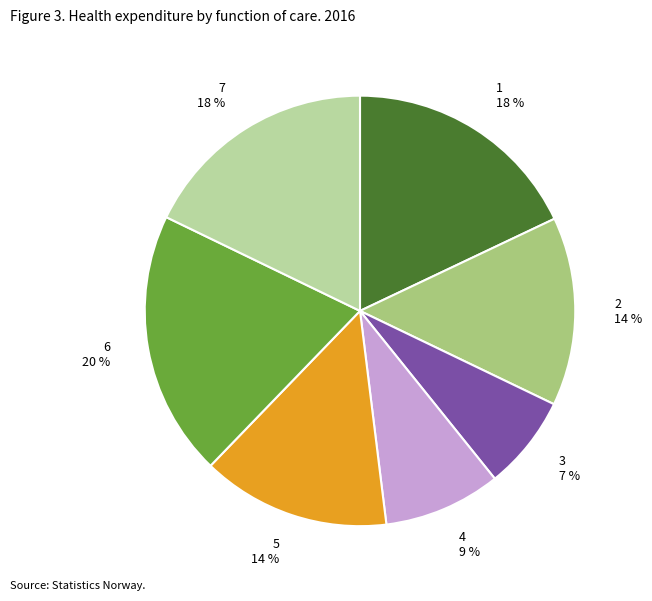

Do 7 and 1 together represent more than half of the pie?

No